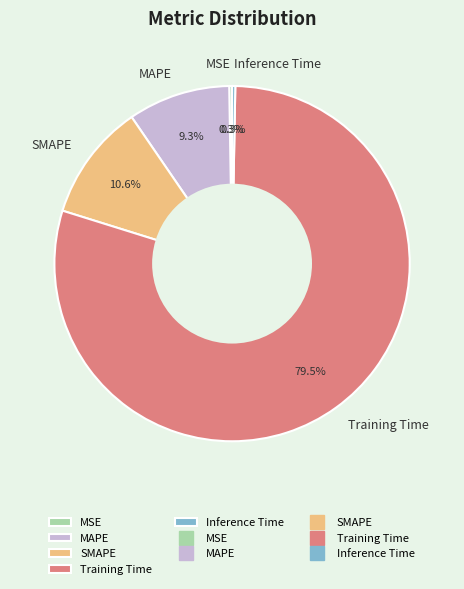

To the nearest percent, what is the difference between the largest and smallest slice percentages?

79%